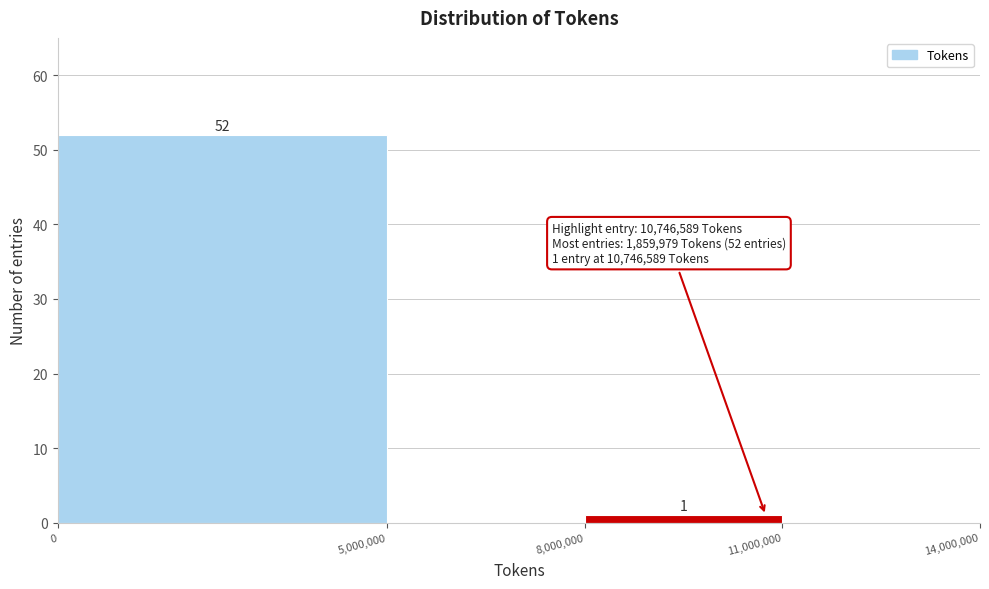

Which range on the x-axis has the tallest bar?

0 to 5,000,000